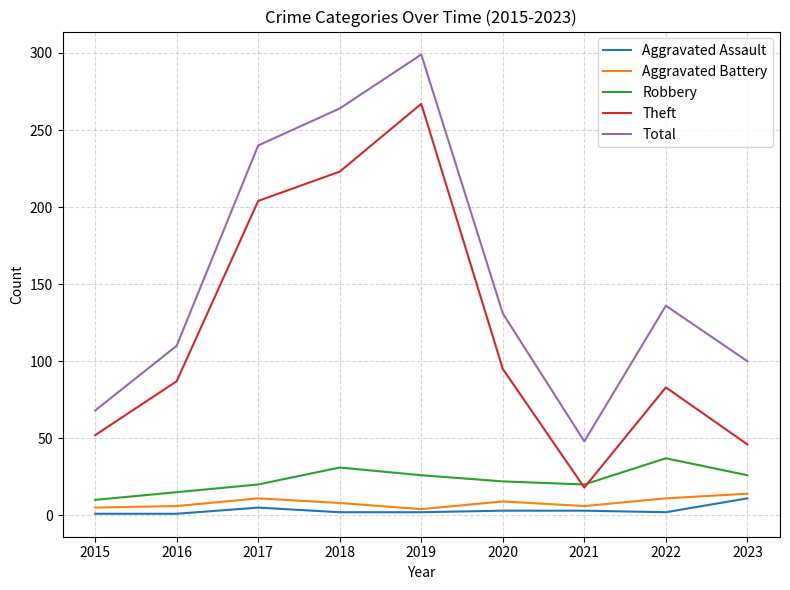

What is the highest value of the Robbery series?

37